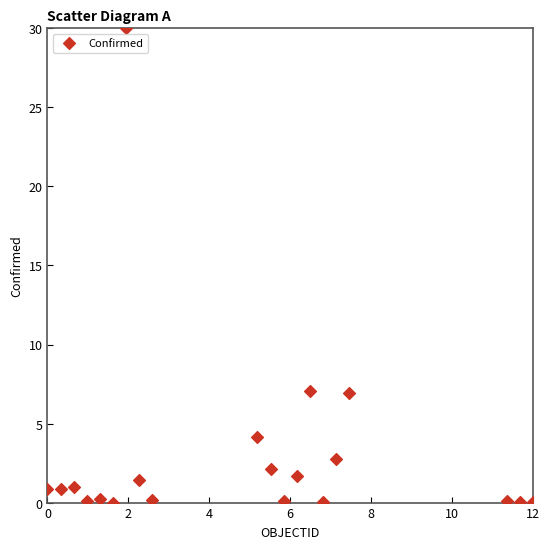

What is the range of Y values (max minus min)?

30.0